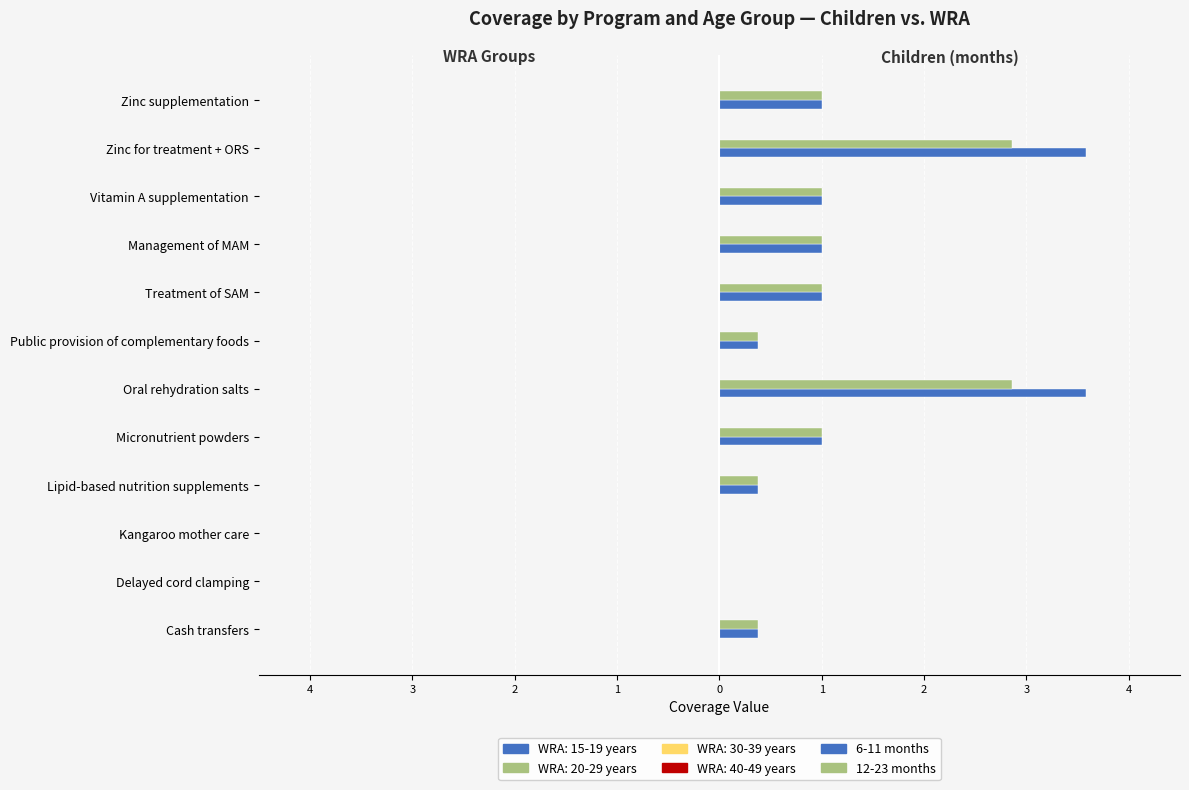

What is the greatest value displayed?

3.6